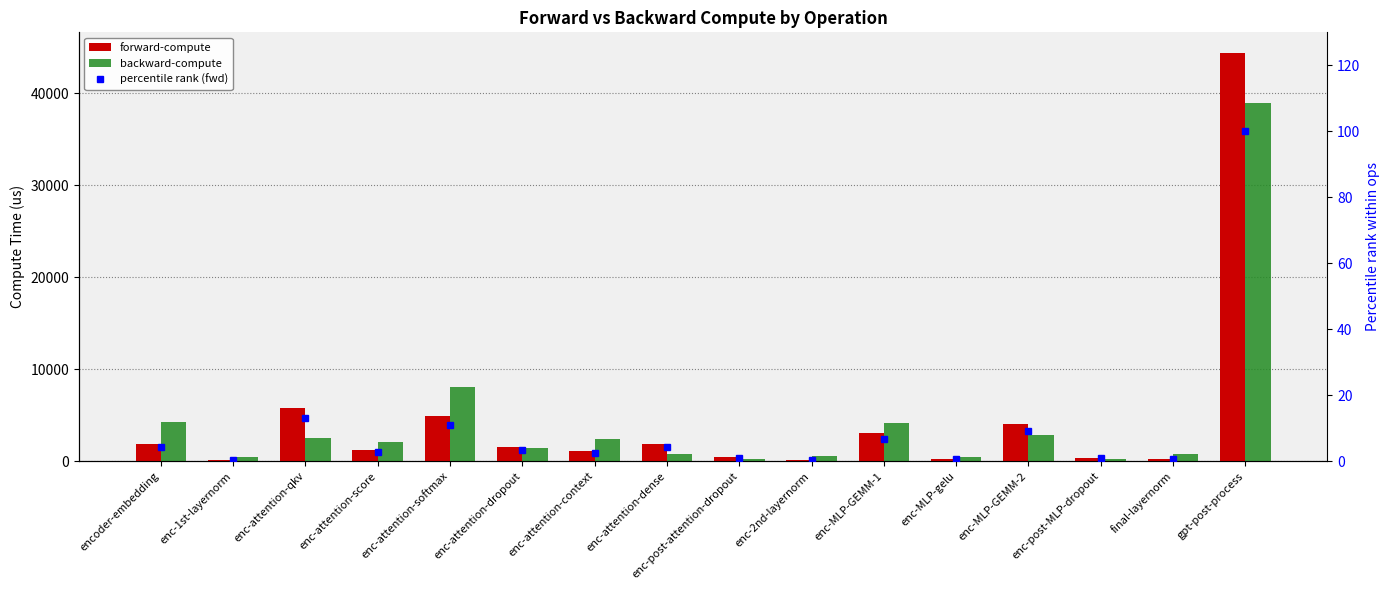

What is the label of the 5th bar from the right?

enc-MLP-gelu